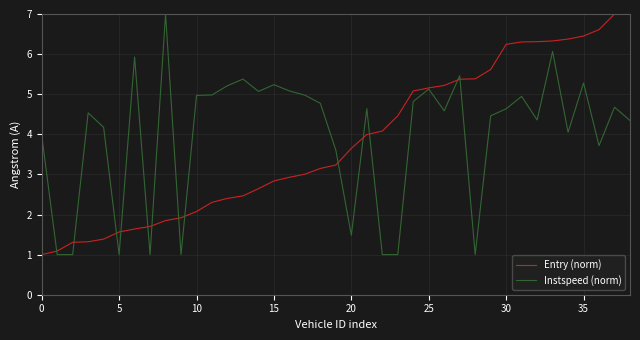

What is the maximum value shown in the chart?

7.0